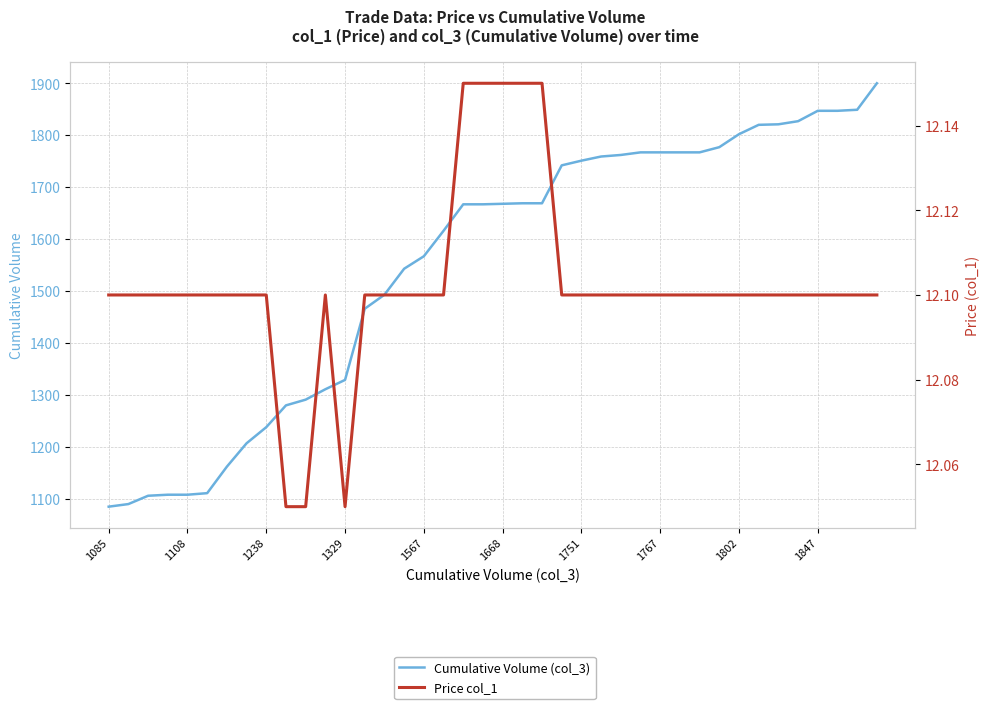

True or false: Price col_1 and Cumulative Volume (col_3) intersect in this chart.

False